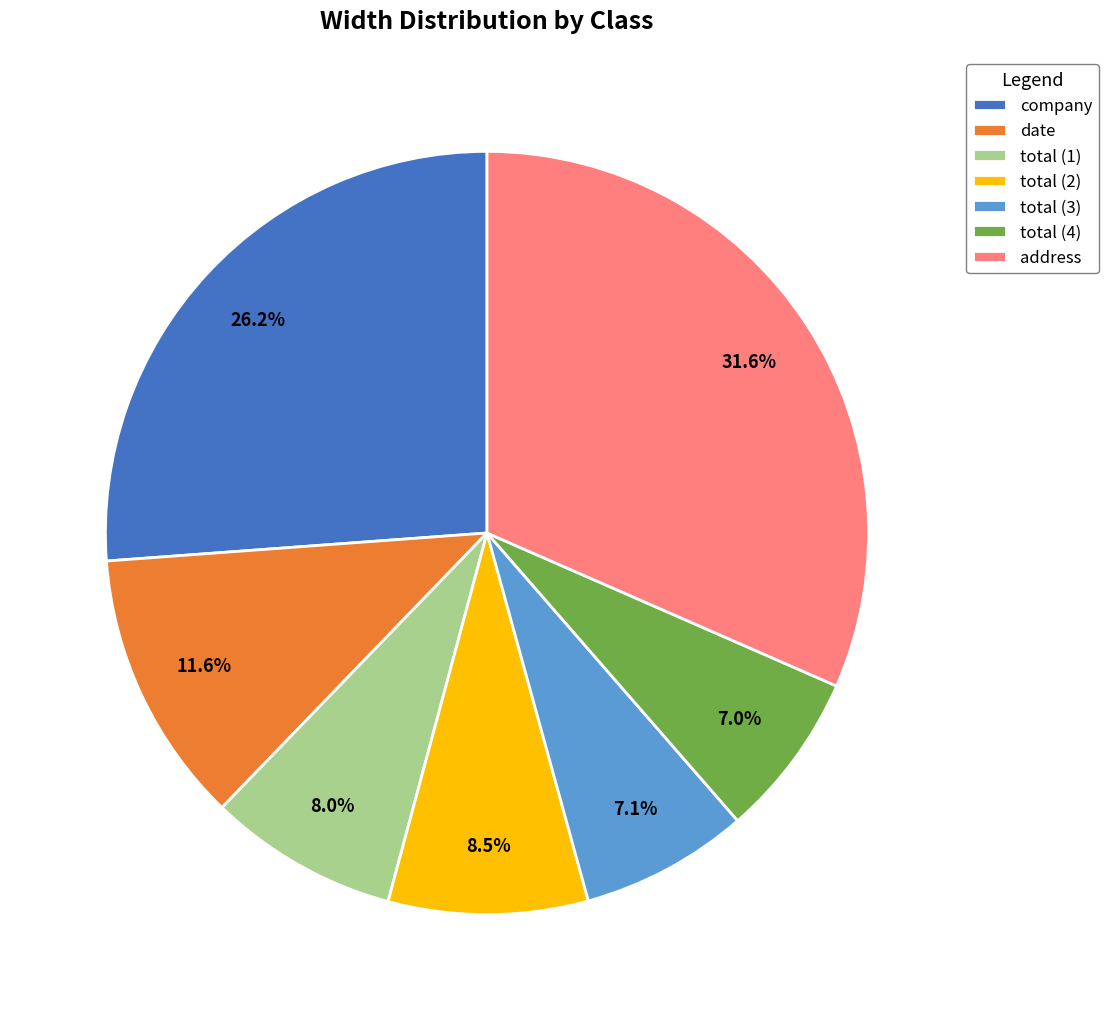

How many slices are in this pie chart?

7